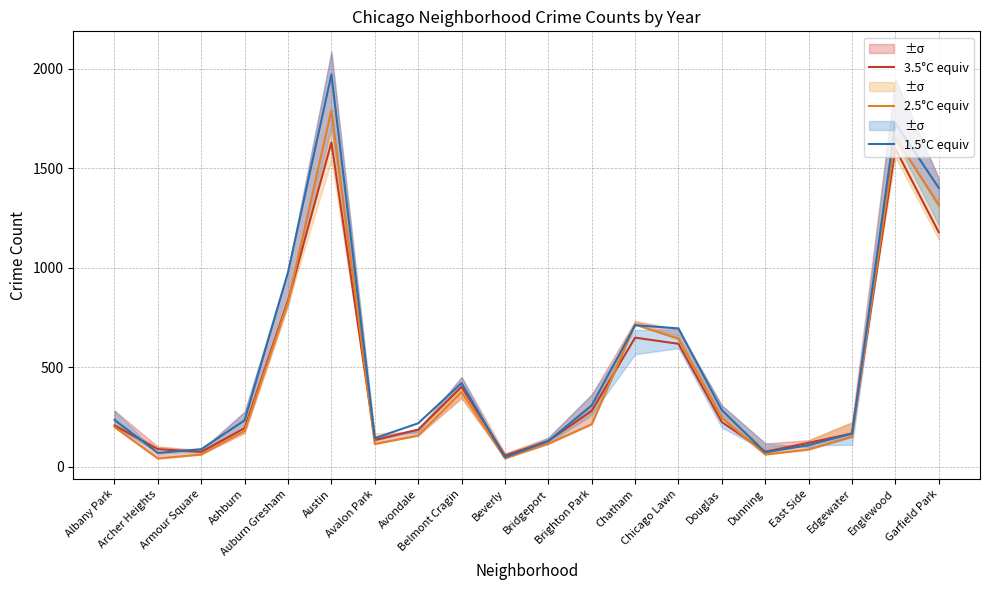

What is the sum of all 3.5°C equiv values?

8842.0